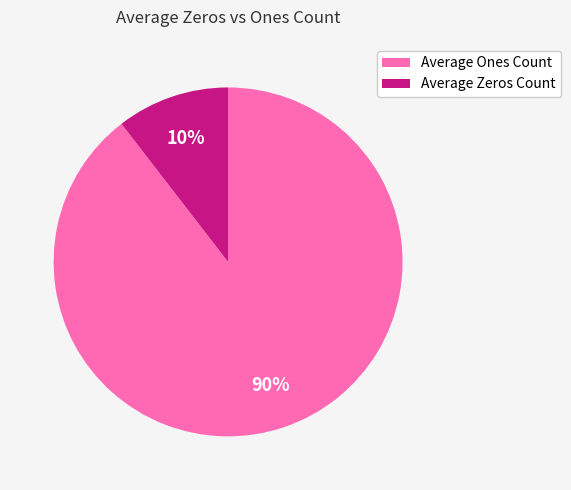

Does any single category account for the majority?

Yes